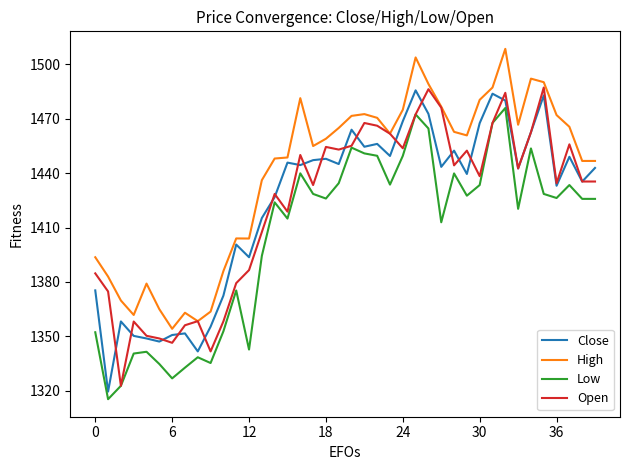

How many lines are shown in the chart?

4